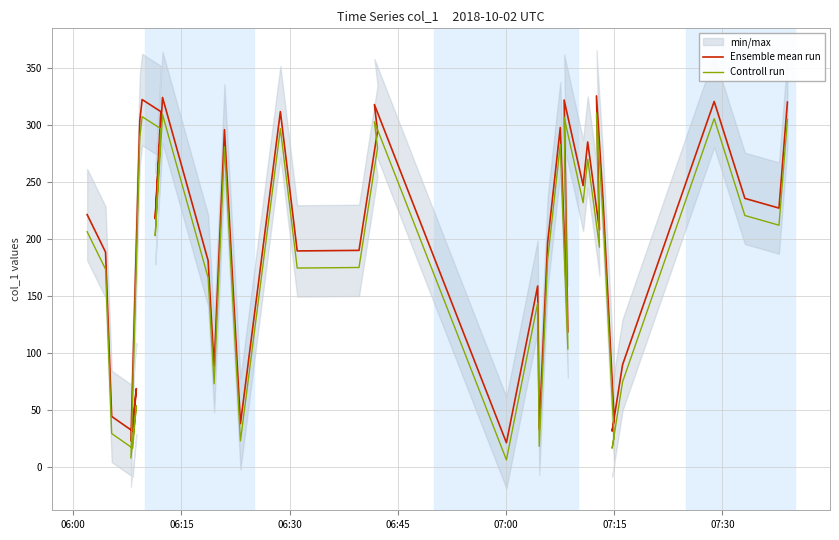

Reading right to left, extract all data points from this chart.

Ensemble mean run: 320.0	227.1	235.6	320.5	89.8	31.7	41.1	235.4	325.4	207.9	285.1	246.9	321.8	118.5	297.7	197.2	33.3	158.9	21.5	317.8	294.7	190.1	189.6	311.7	38.1	295.8	88.2	181.2	324.0	217.8	311.7	322.3	316.9	304.3	23.0	68.9	31.7	44.5	188.5	221.4
Controll run: 305.0	212.1	220.6	305.5	74.8	16.7	26.1	220.4	310.4	192.9	270.1	231.9	306.8	103.5	282.7	182.2	18.3	143.9	6.5	302.8	279.7	175.1	174.6	296.7	23.1	280.8	73.2	166.2	309.0	202.8	296.7	307.3	301.9	289.3	8.0	53.9	16.7	29.5	173.5	206.4